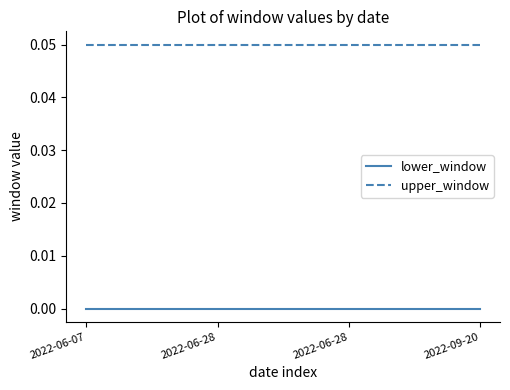

At how many categories does at least one series exceed 0?

4